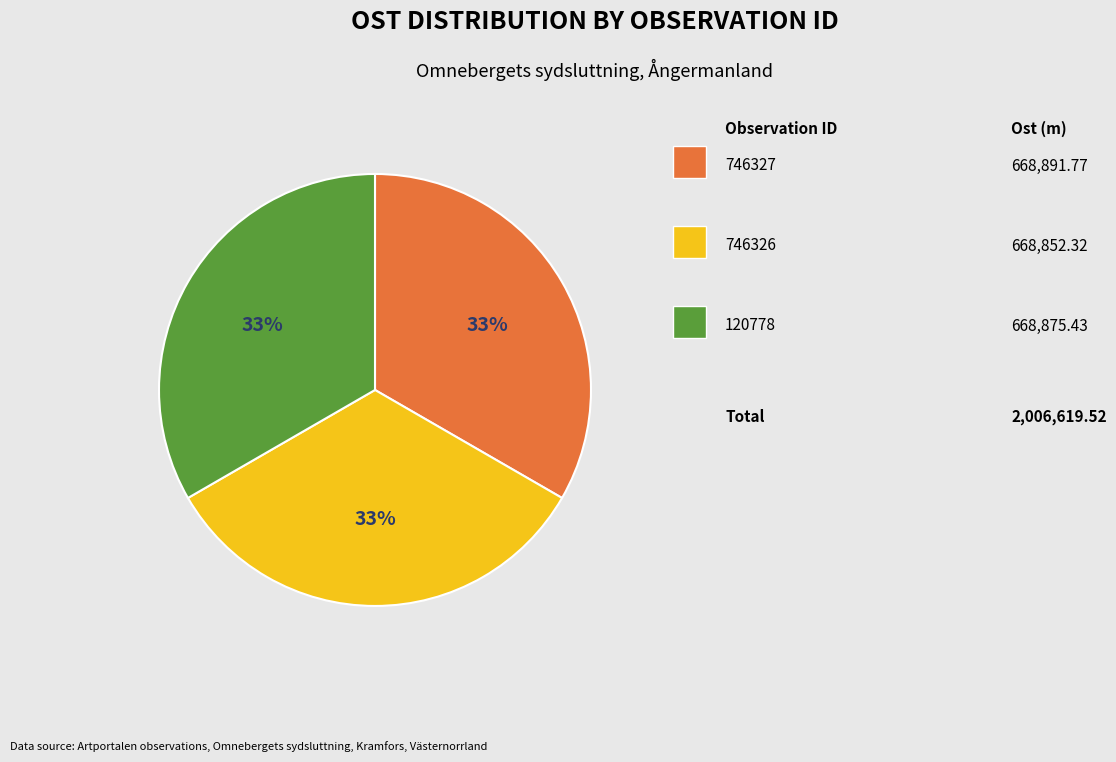

Is there a majority slice in this chart?

No